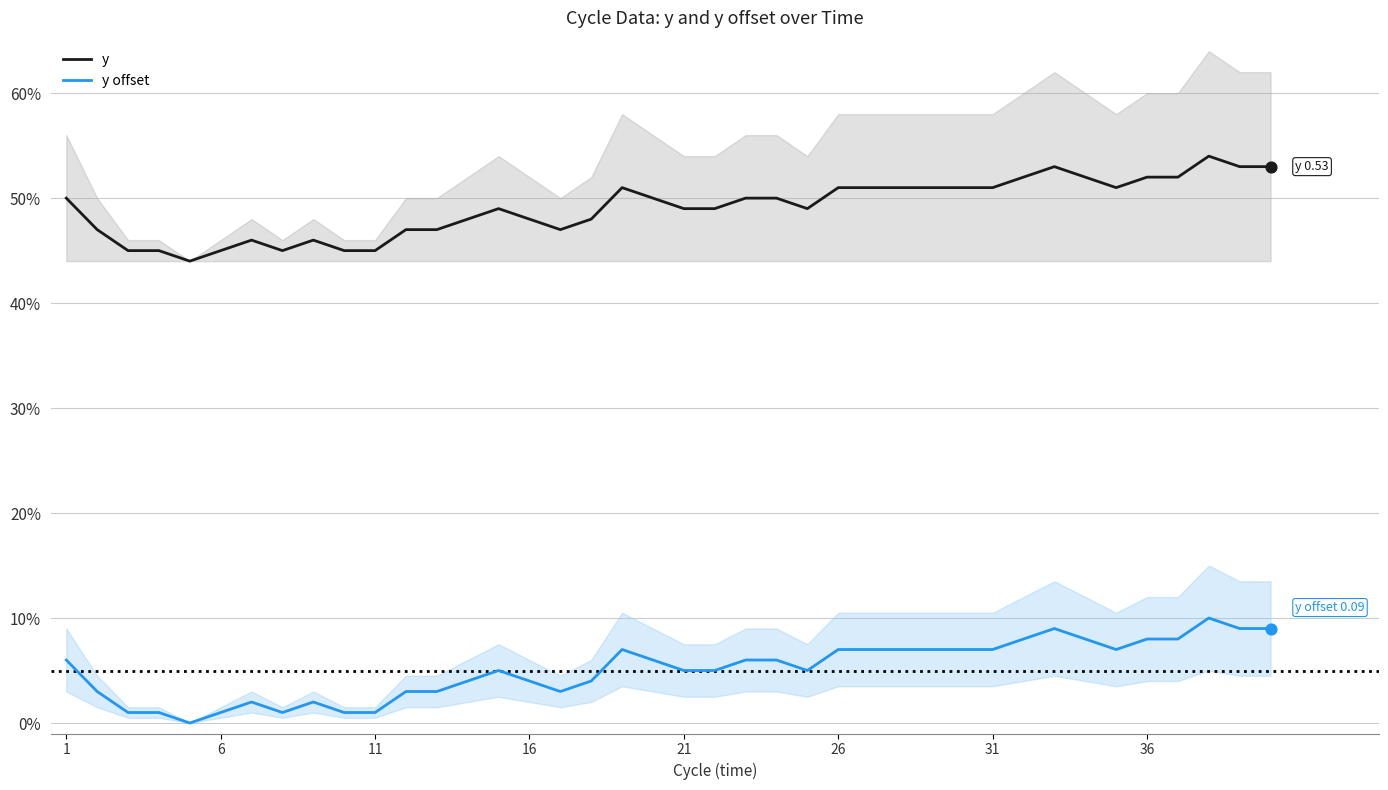

Which series has the largest total across all categories?

y